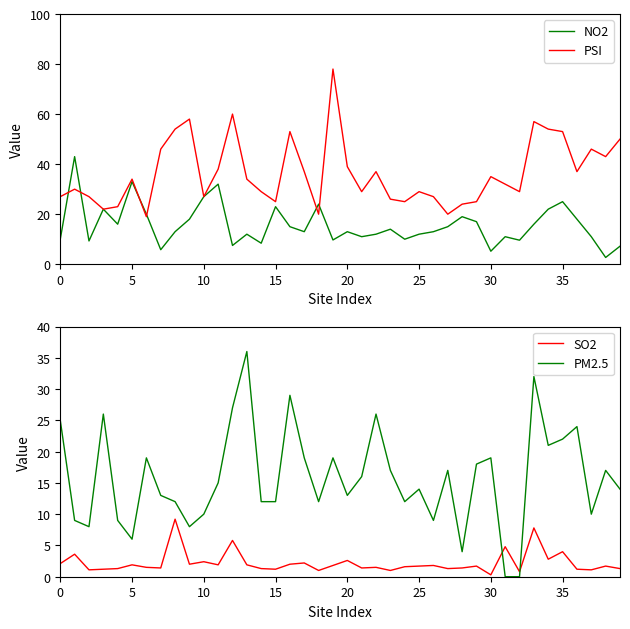

Rank the series by their maximum value, from highest to lowest.

PSI, NO2, PM2.5, SO2